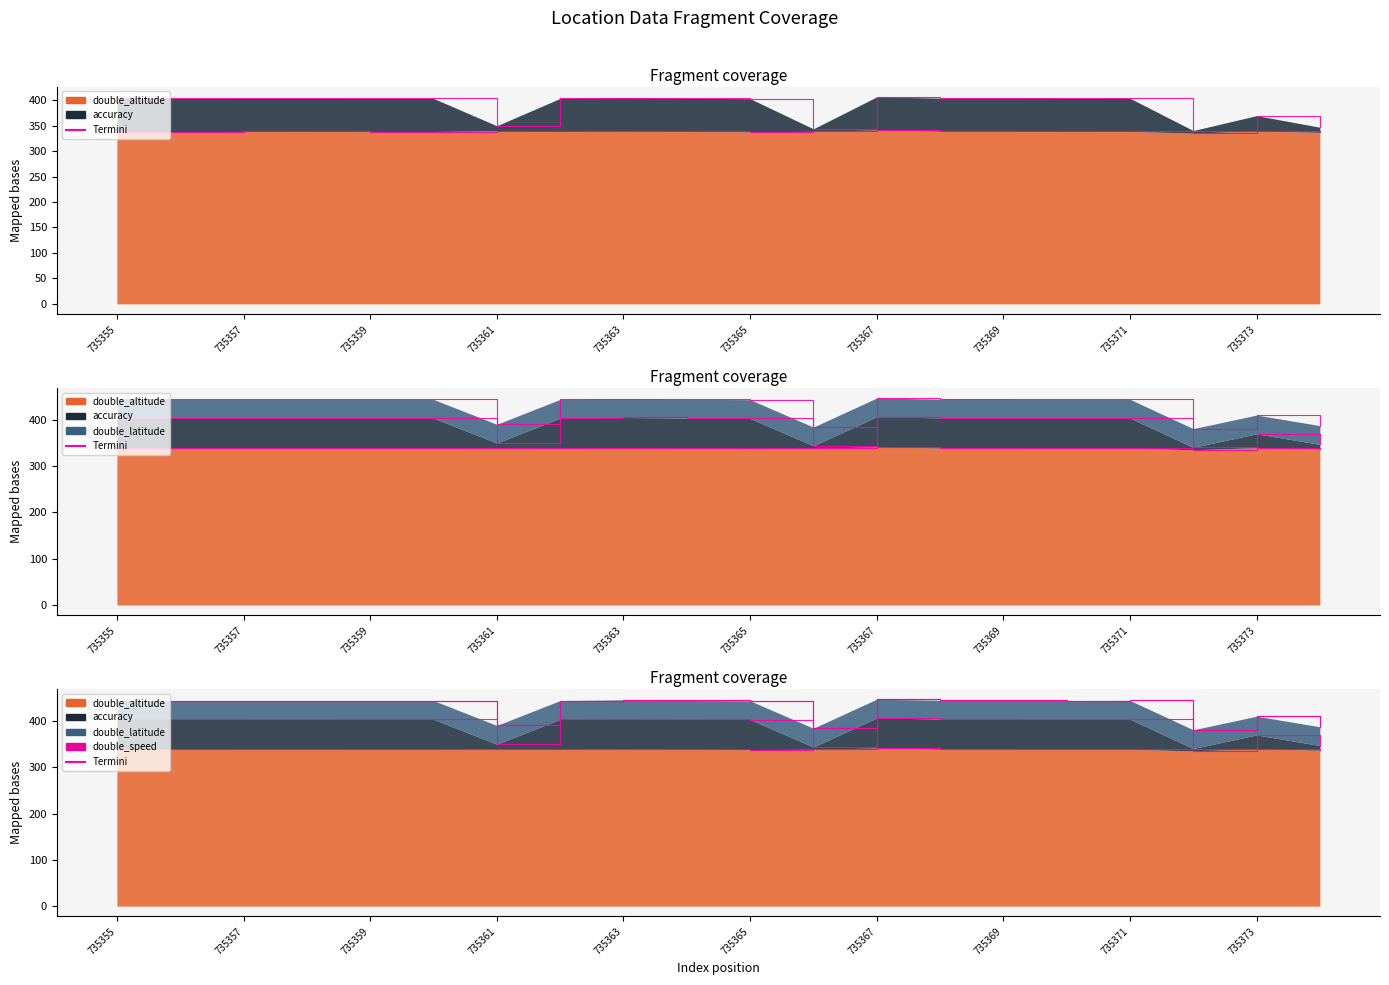

True or false: accuracy and double_altitude cross at least once.

False